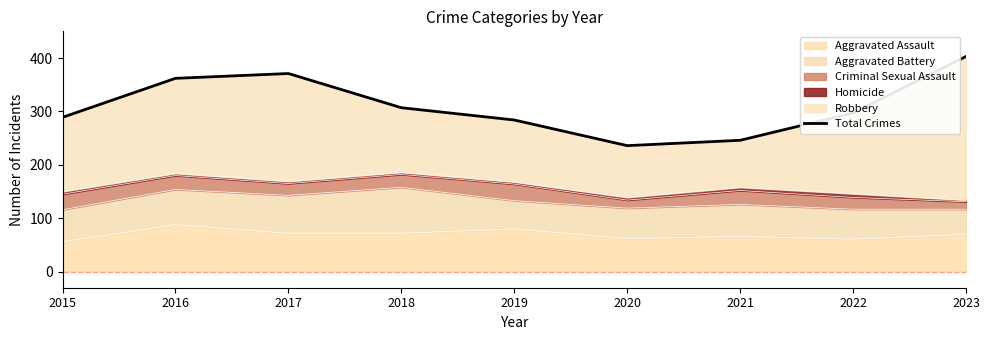

Rank the categories by value from highest to lowest.

2023, 2017, 2016, 2018, 2022, 2015, 2019, 2021, 2020